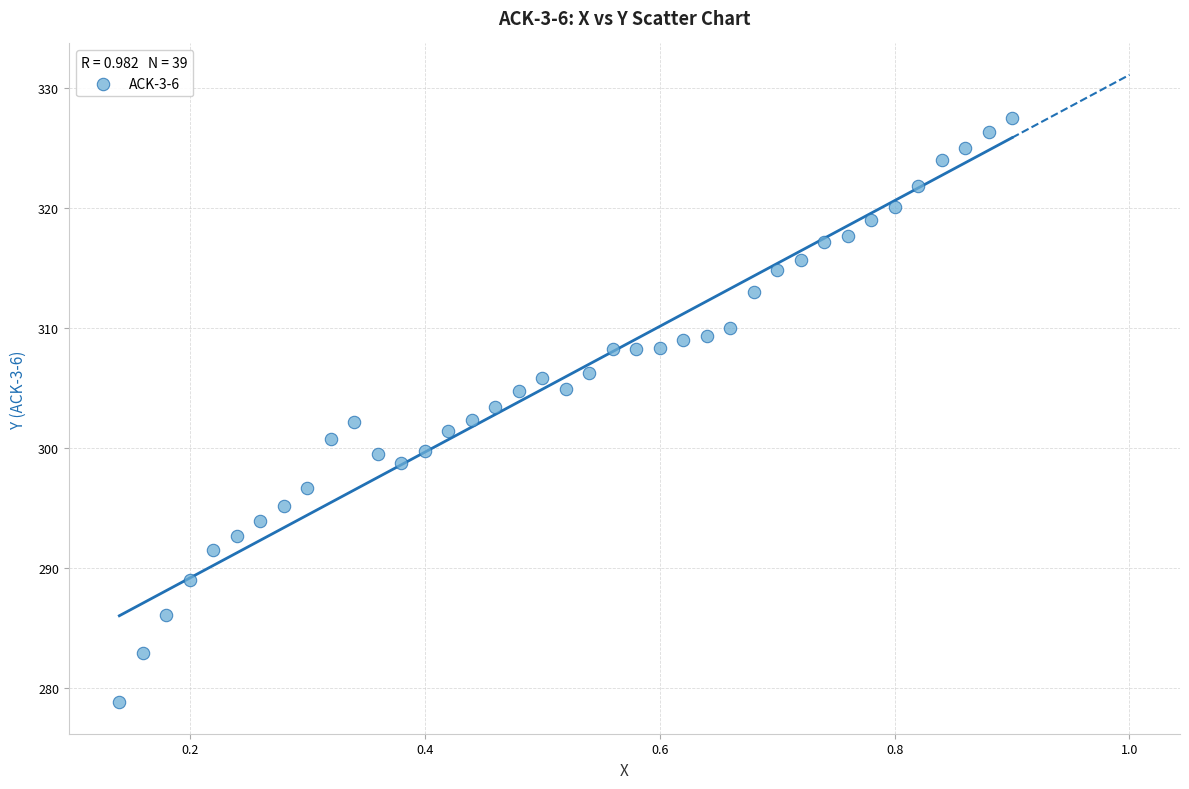

What is the range of Y values (max minus min)?

48.7